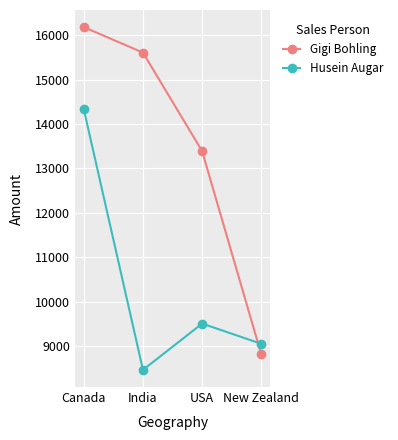

What is the sum of the Gigi Bohling values at New Zealand and India?

24423